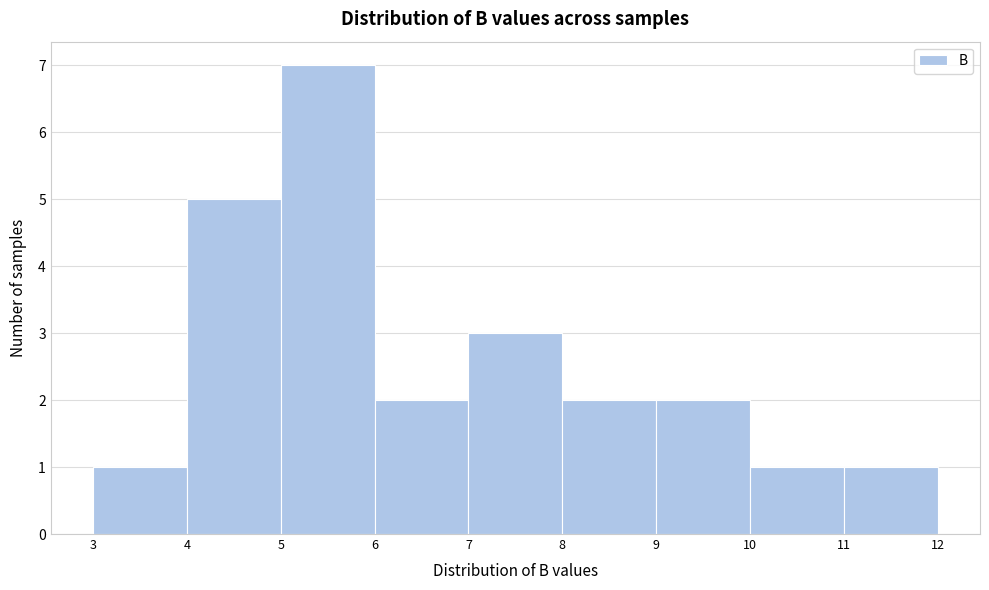

Reading left to right, transcribe this chart: for each bar, give the range it covers on the x-axis and its height. The values are not printed on the chart, so give them approximately, as read against the axis.

3 to 4: 1
4 to 5: 5
5 to 6: 7
6 to 7: 2
7 to 8: 3
8 to 9: 2
9 to 10: 2
10 to 11: 1
11 to 12: 1